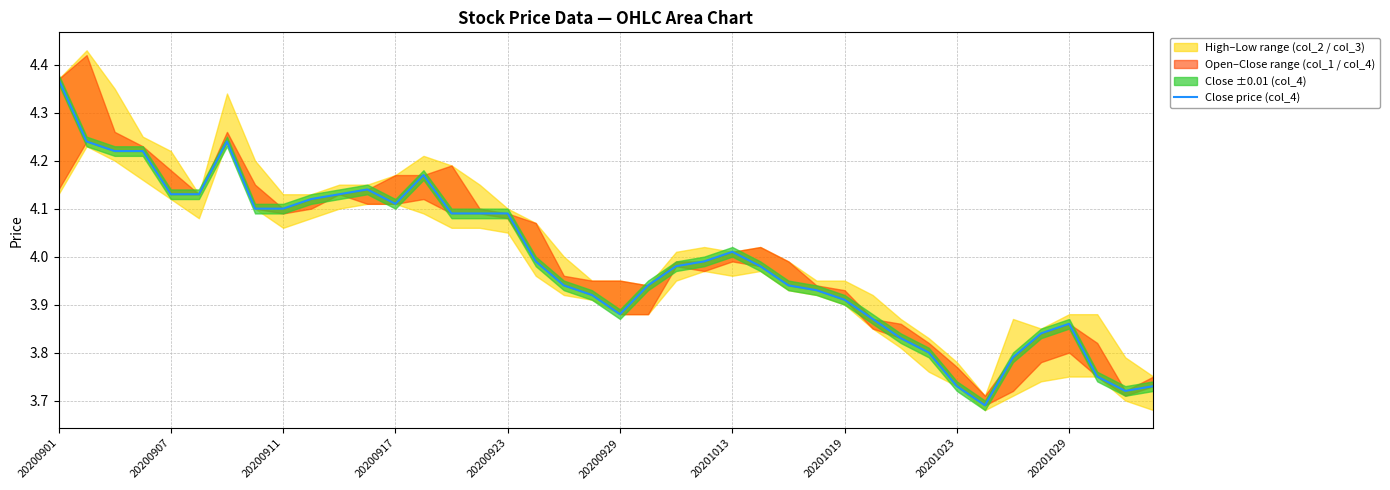

What is the greatest value displayed?

4.4